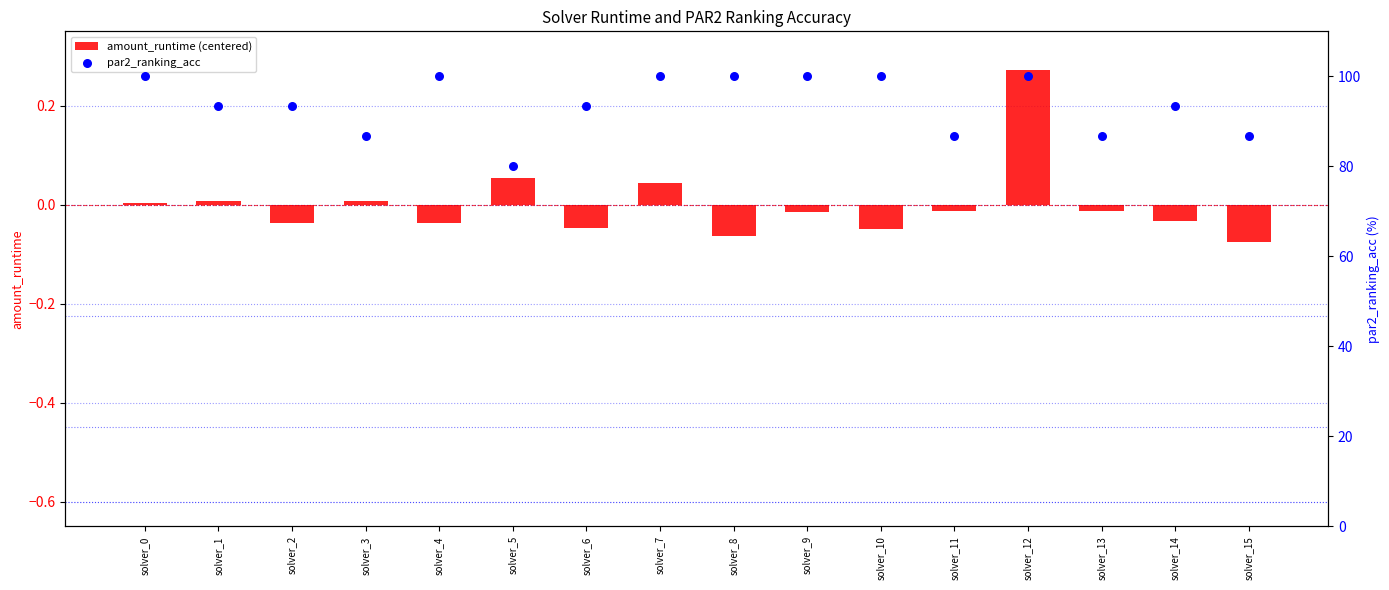

Which series has the widest spread of Y values?

par2_ranking_acc